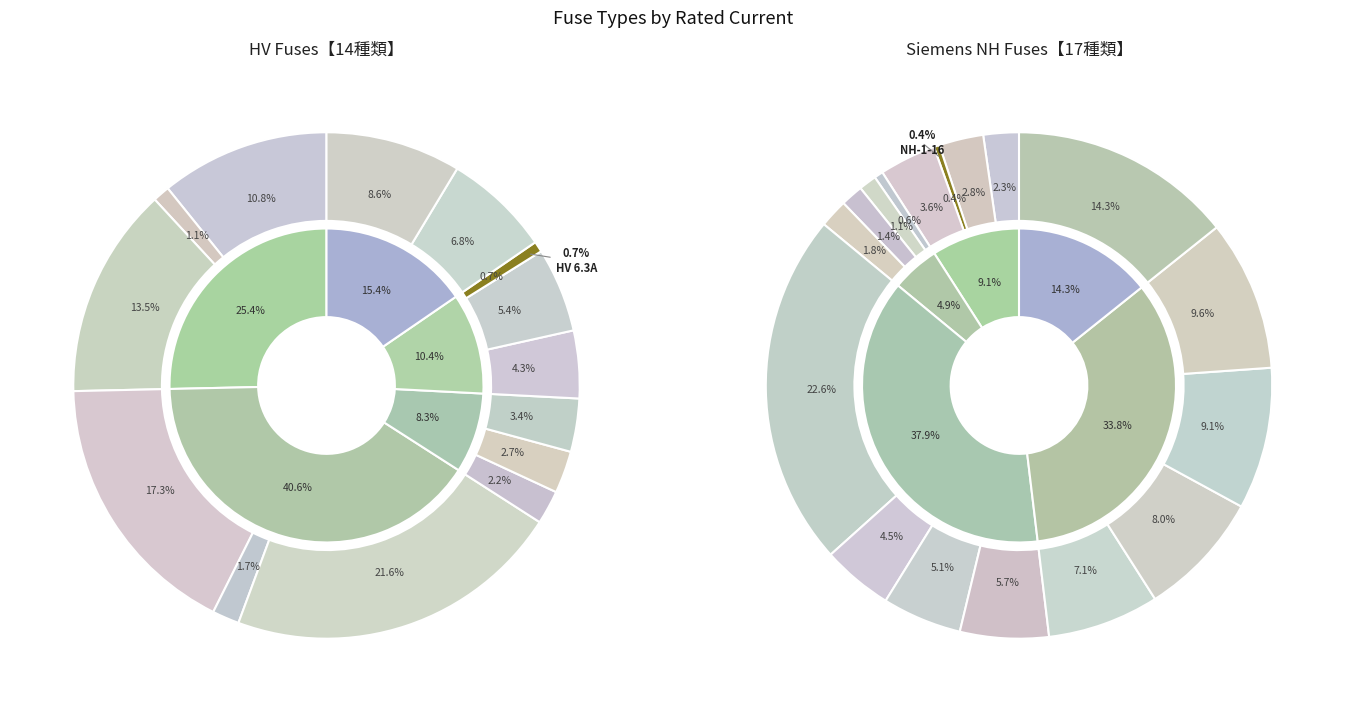

What percentage do HV 200A and HV 100A together represent?

5.6%